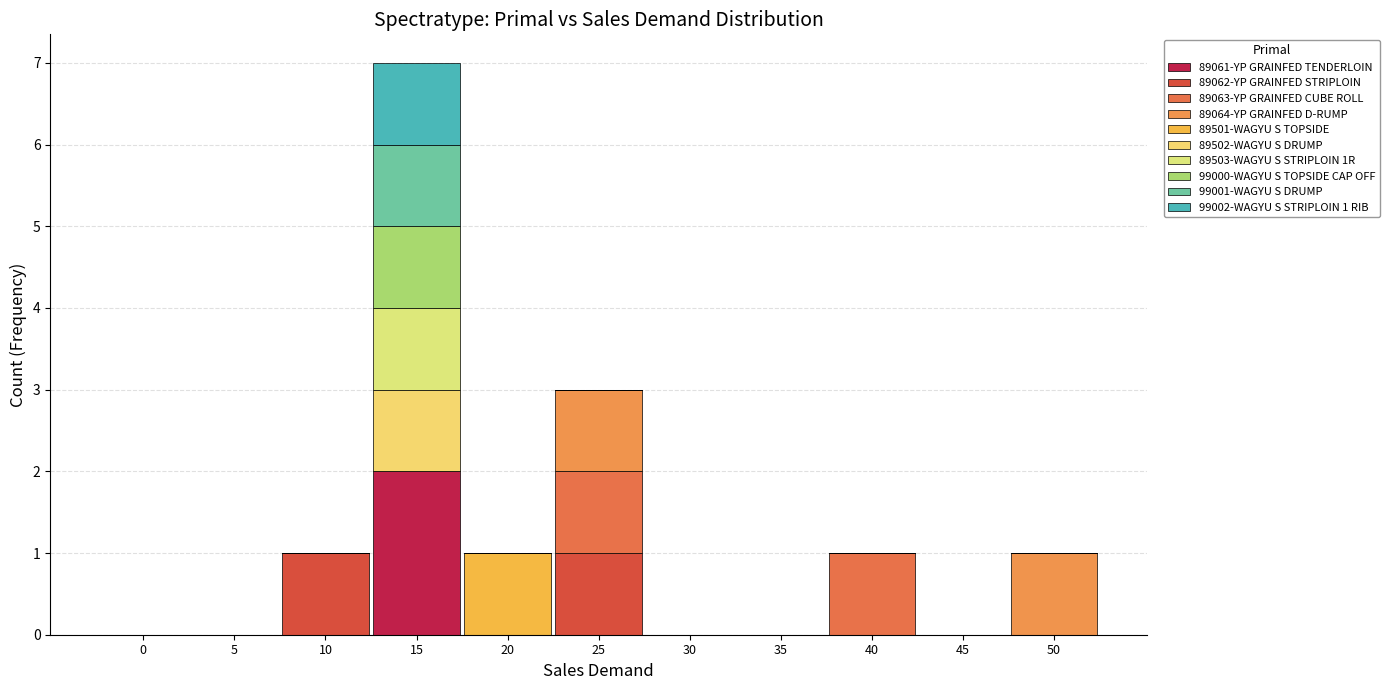

Are the bars horizontal?

No